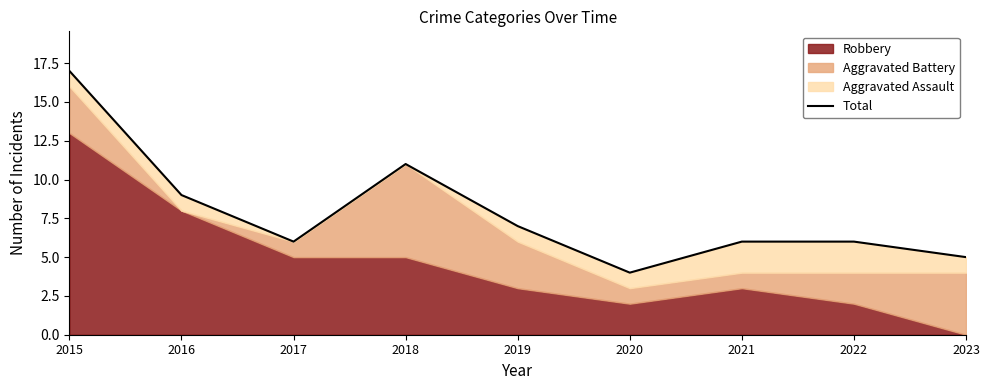

True or false: the data shows 5 at 2019.

False